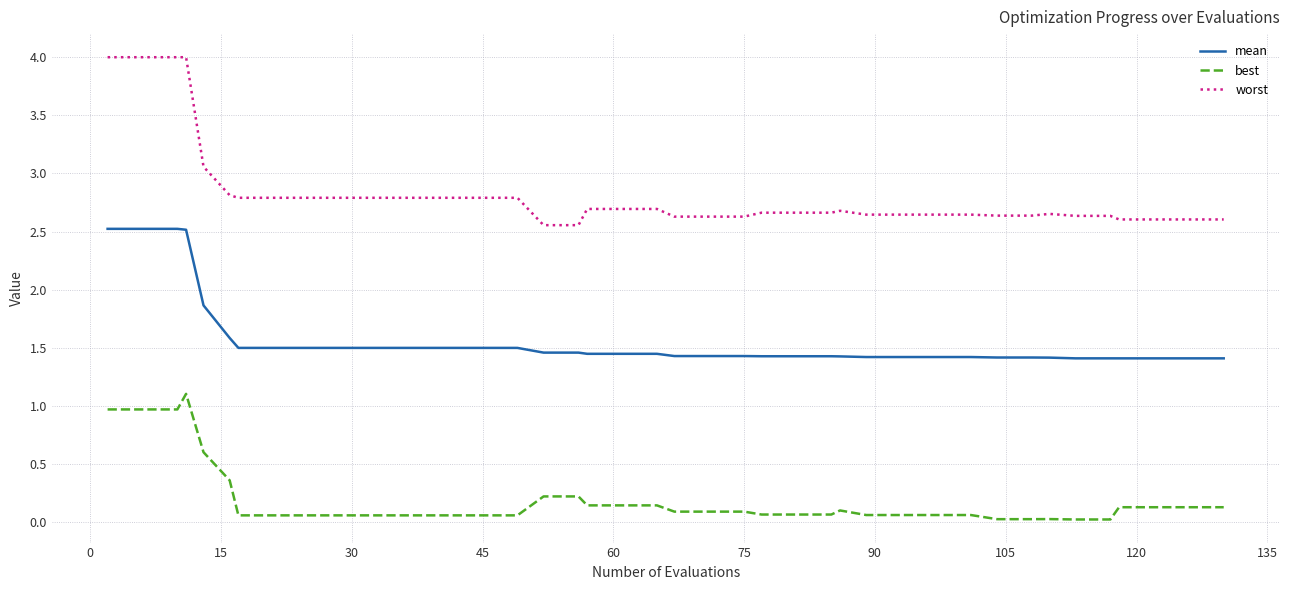

What is the maximum value for worst?

4.0